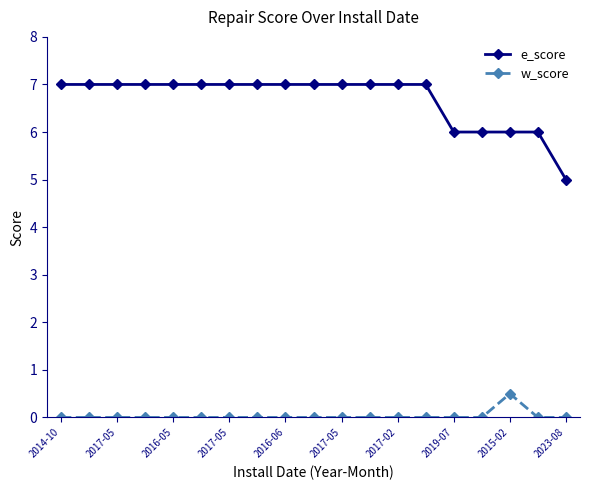

True or false: e_score and w_score intersect in this chart.

False